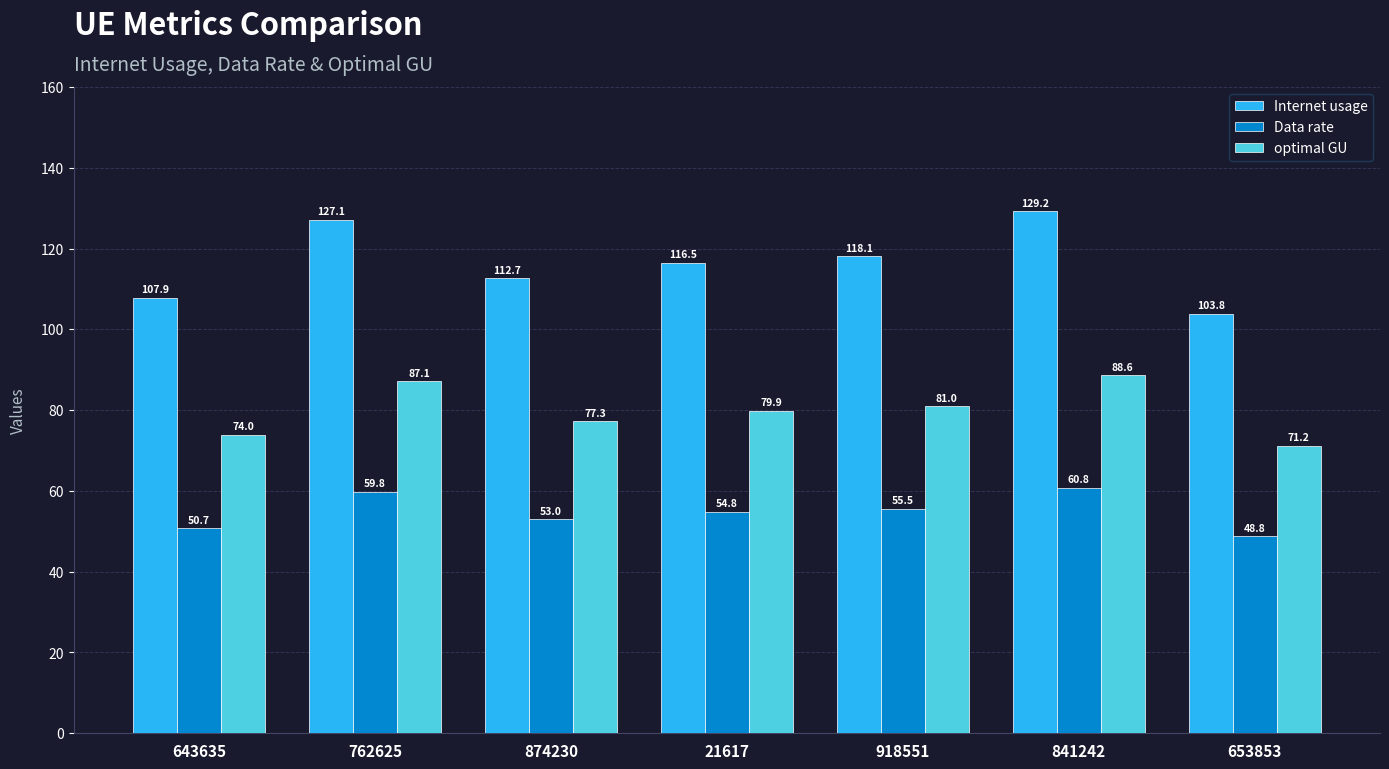

What is the sum of all Internet usage values?

815.2